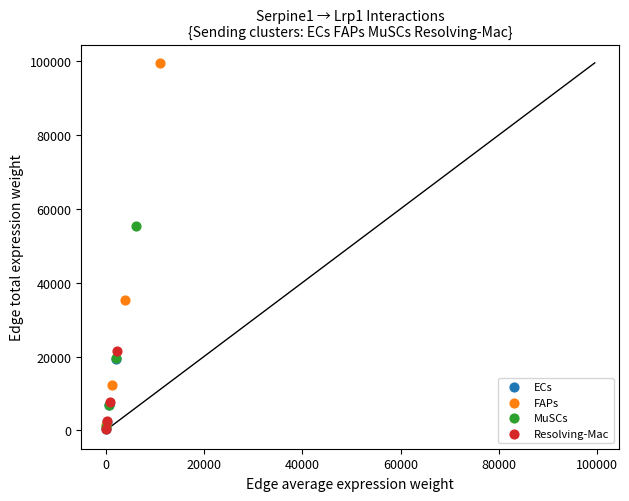

Which series has the widest spread of Y values?

FAPs